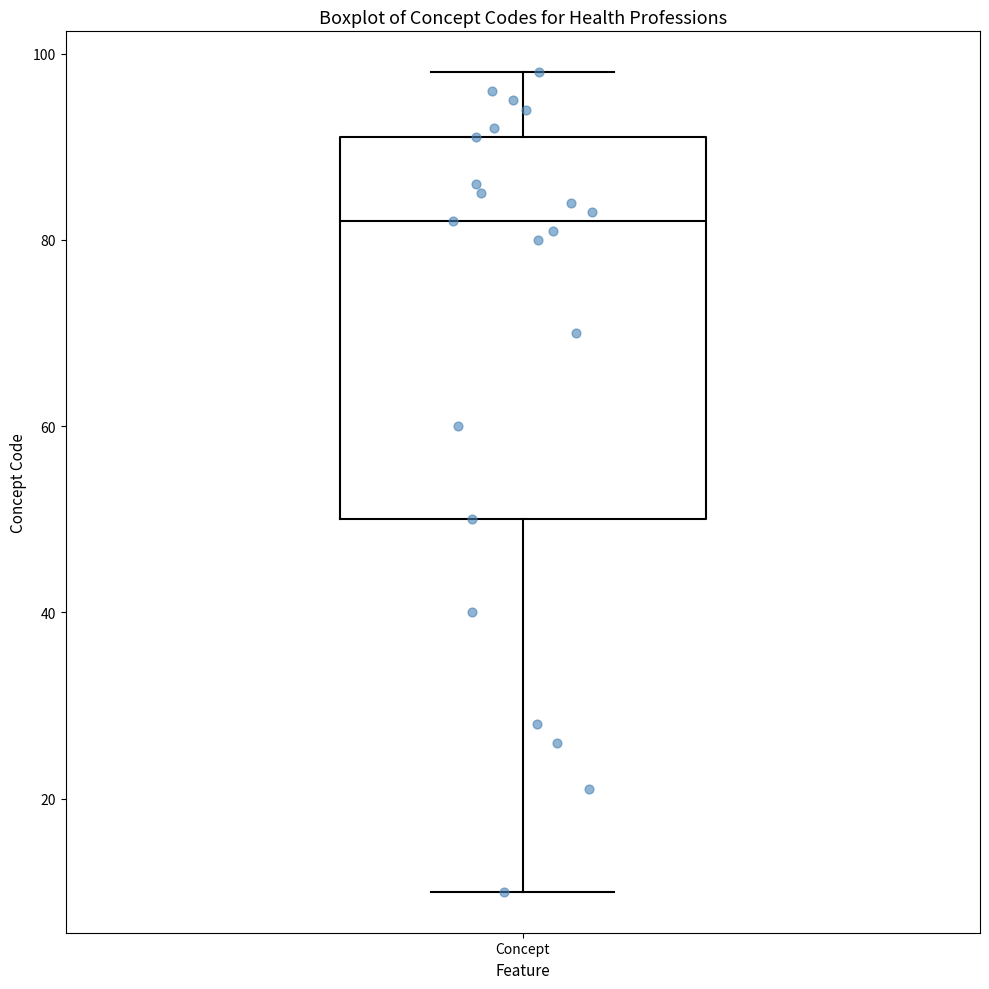

Transcribe this box plot: give where the median line is, the range the box spans, and where the two whiskers end, as read against the y-axis. The values are not printed on the chart, so give them approximately, as read against the axis.

median 82, box 50 to 92, whiskers 10 to 98